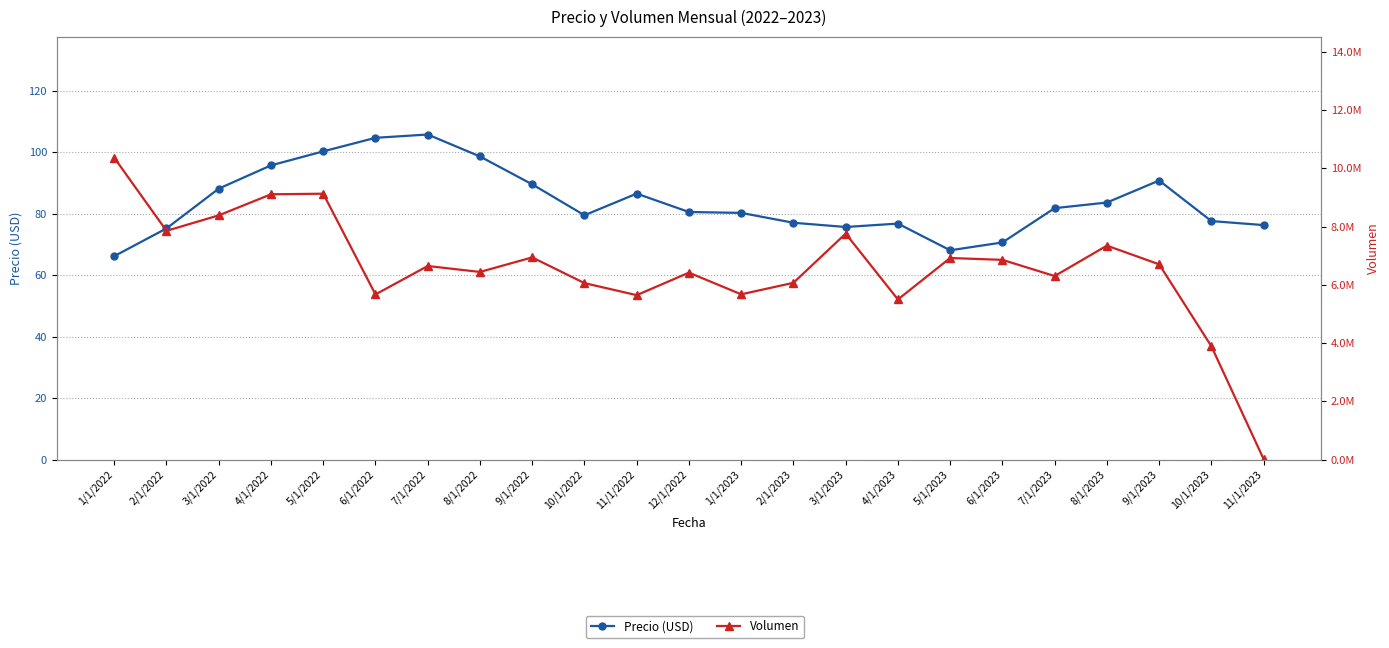

Which series has the largest range (max minus min)?

Volumen